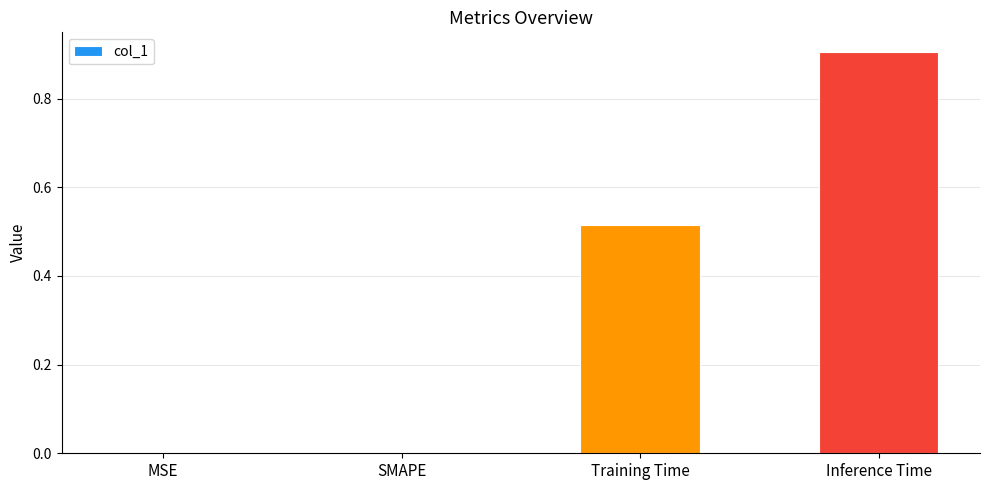

What is the maximum value shown in the chart?

0.9